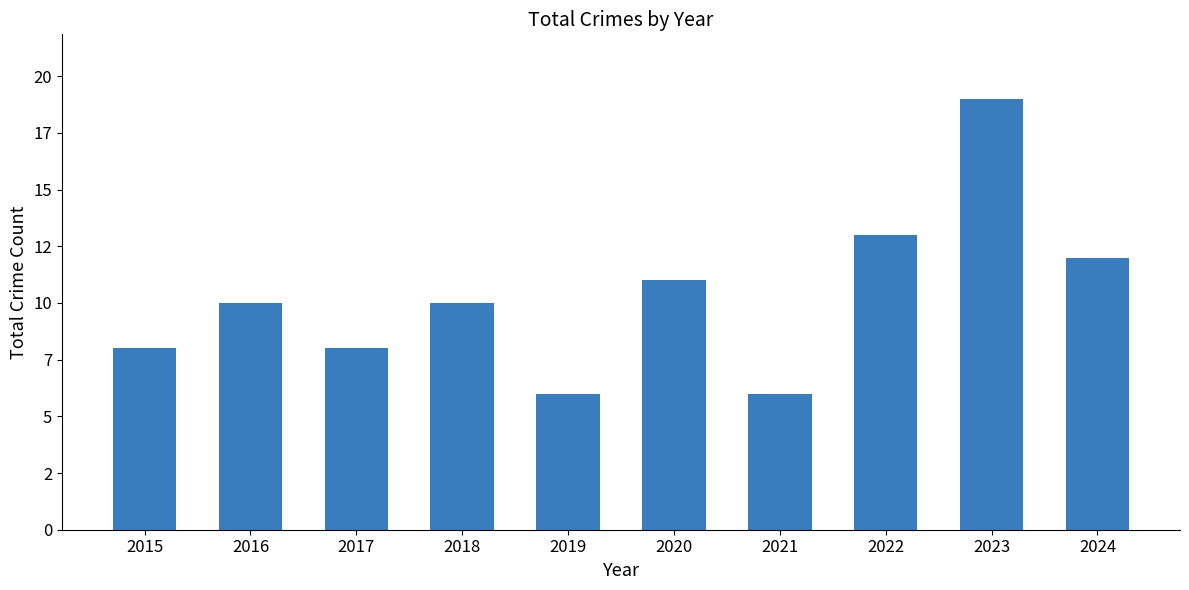

Does the chart contain any negative values?

No